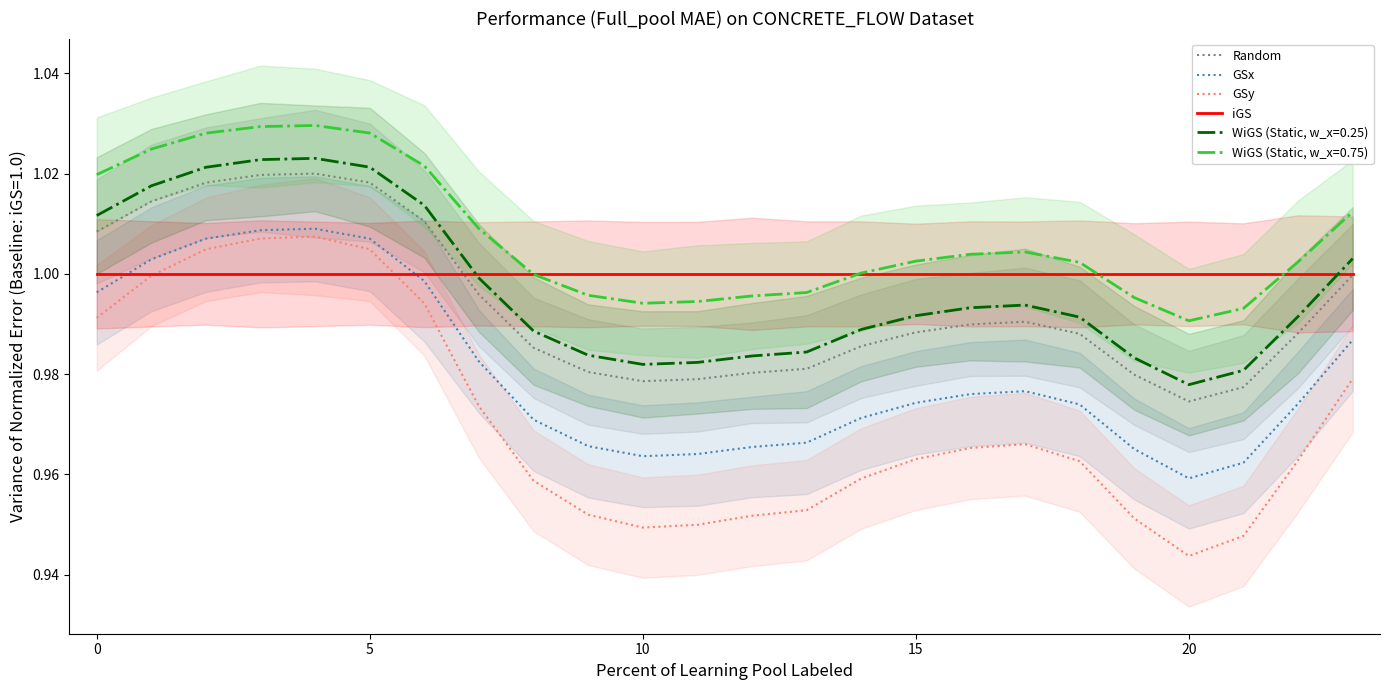

What are all the series names shown in the legend?

Random, GSx, GSy, iGS